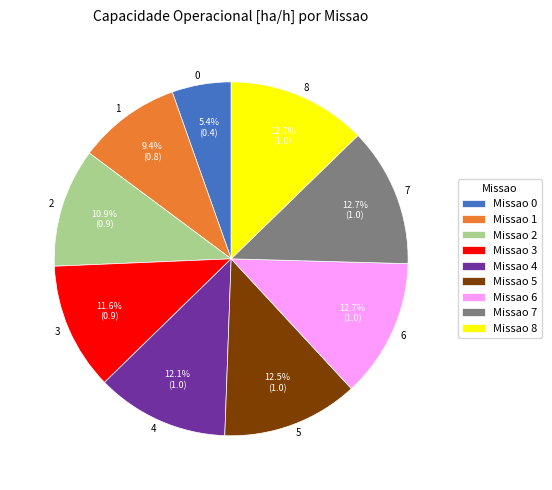

True or false: 5 accounts for 27% of the total.

False